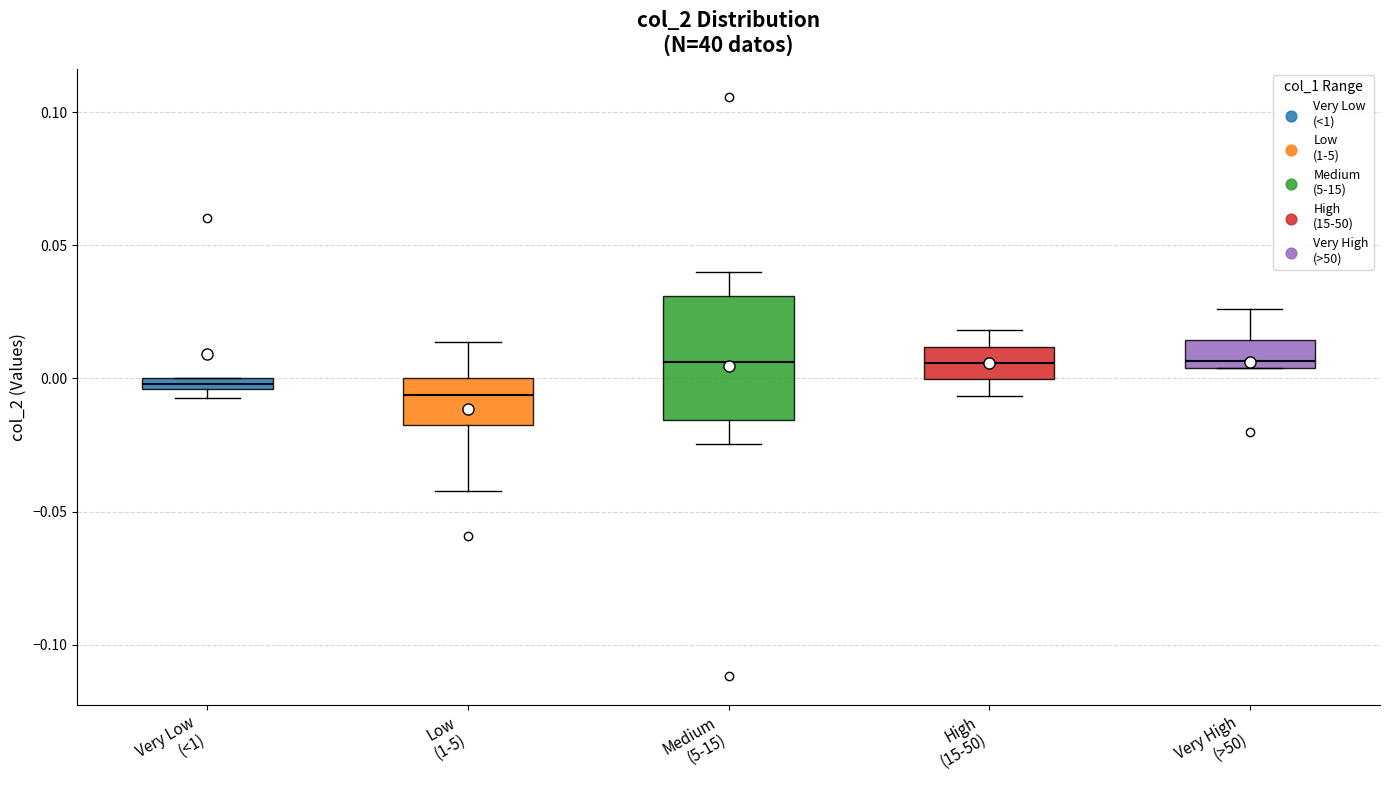

Where is the lower edge of the box for High (15-50) on the y-axis? The values are not printed on the chart, so give them approximately, as read against the axis.

0.000